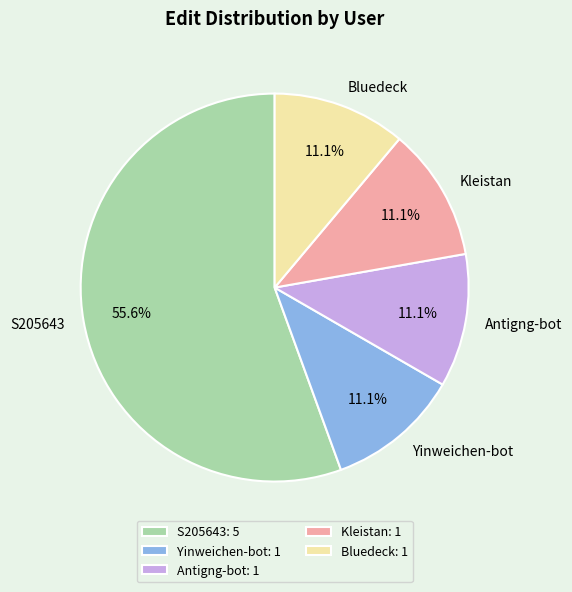

Count the number of slices in the pie.

5